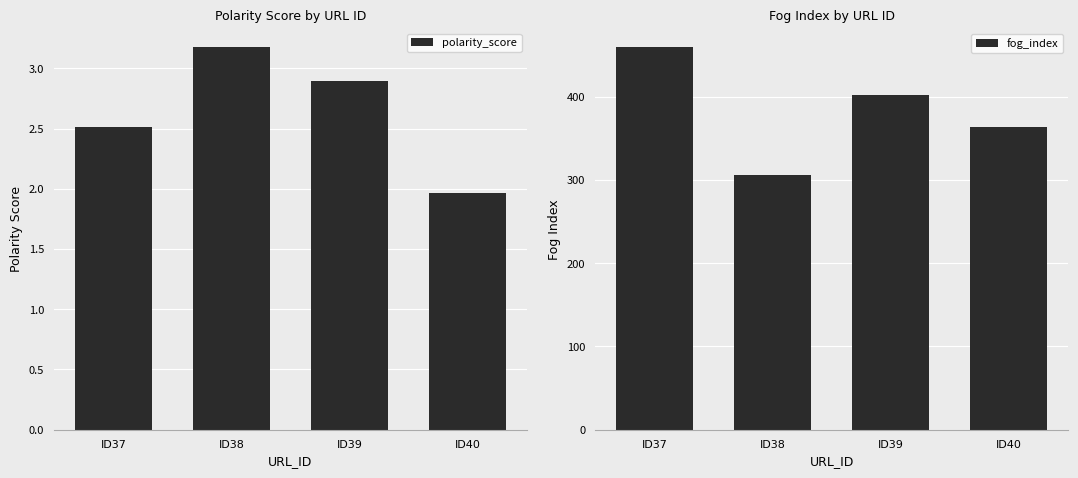

At which label does fog_index reach its peak?

ID37